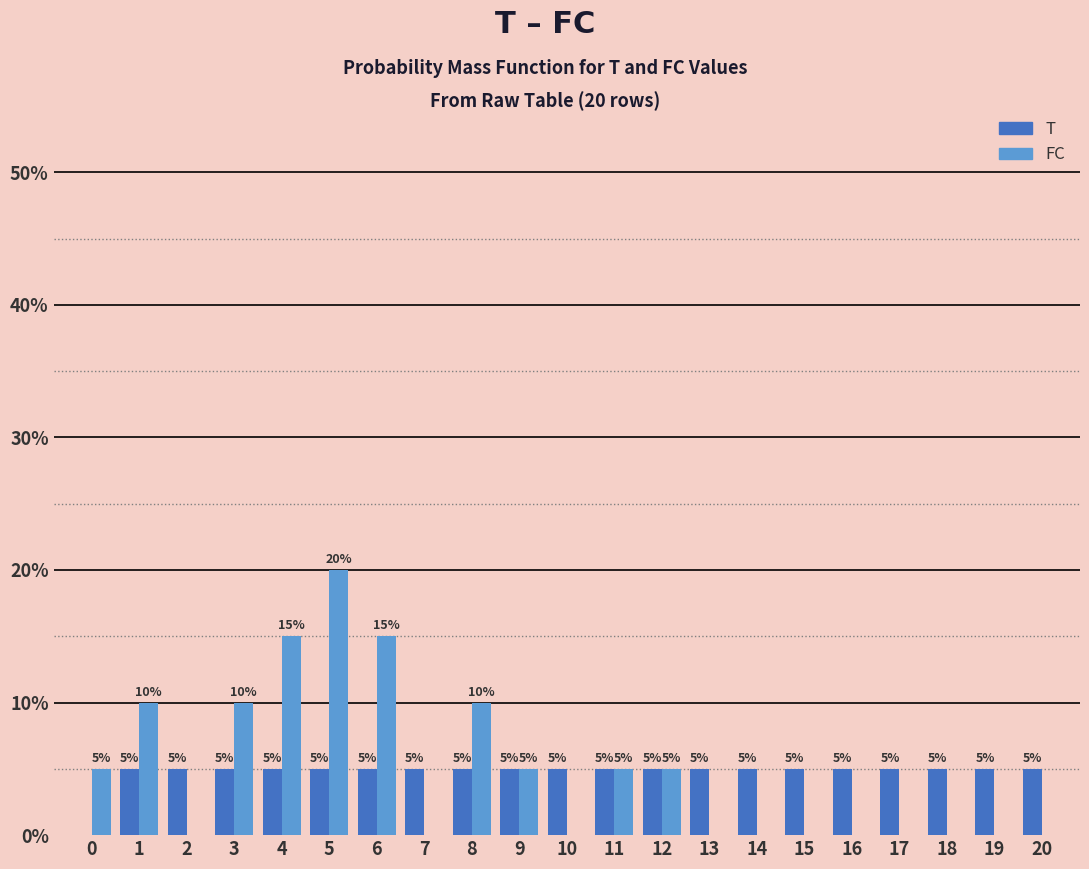

Reading left to right, list all the values displayed in this chart.

T: 0=0	1=5	2=5	3=5	4=5	5=5	6=5	7=5	8=5	9=5	10=5	11=5	12=5	13=5	14=5	15=5	16=5	17=5	18=5	19=5	20=5
FC: 0=5	1=10	2=0	3=10	4=15	5=20	6=15	7=0	8=10	9=5	10=0	11=5	12=5	13=0	14=0	15=0	16=0	17=0	18=0	19=0	20=0